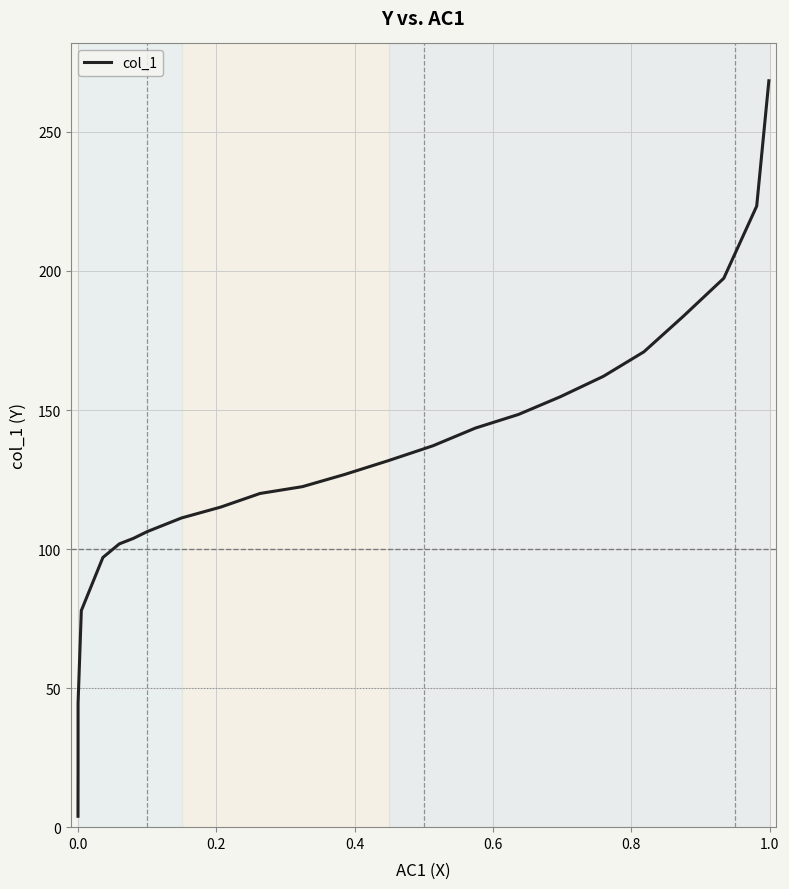

Reading left to right, extract all data points from this chart.

3.9	21.1	44.6	77.9	97.0	101.9	103.8	106.3	111.2	115.1	120.0	122.4	126.9	131.8	137.1	143.5	148.4	154.8	162.1	170.9	183.7	197.4	223.3	268.4